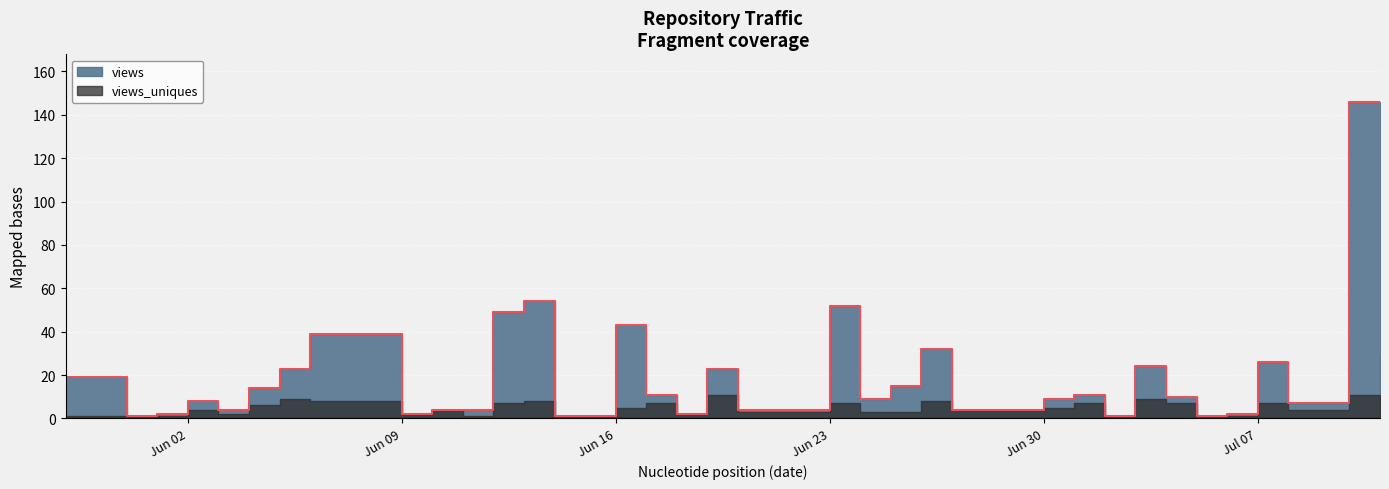

What is the sum of all values?

693